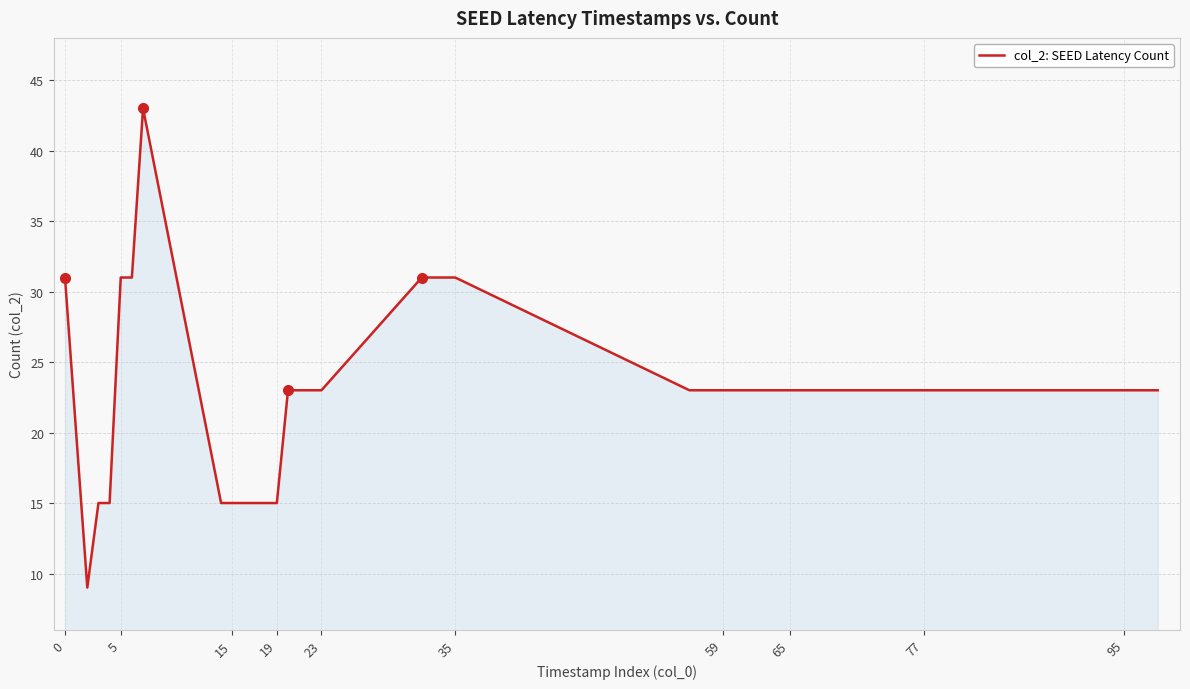

What is the minimum value shown in the chart?

9